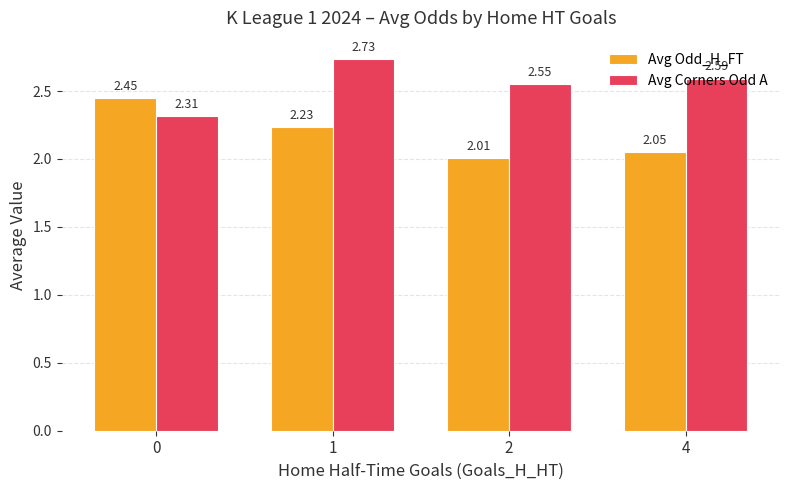

Is the value of Avg Corners Odd A at 2 greater than the value of Avg Odd_H_FT at 4?

Yes